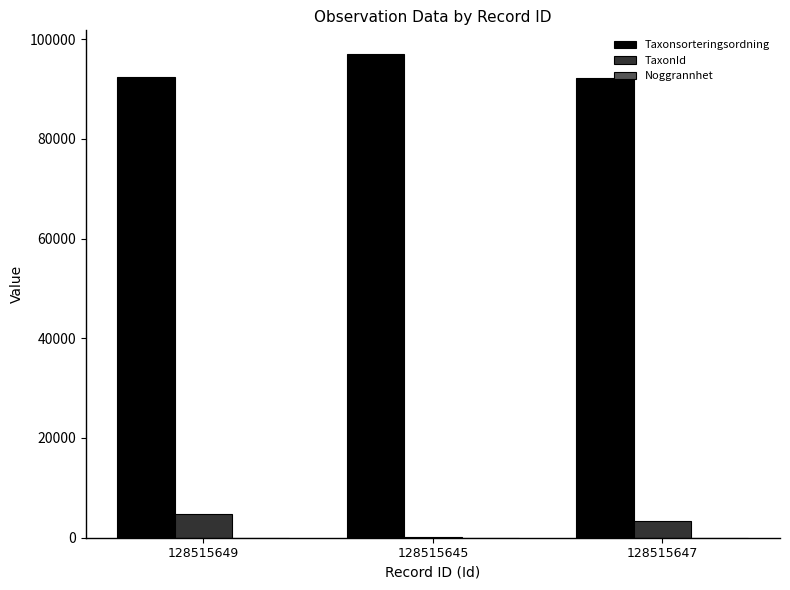

What is the difference between the TaxonId values at 128515649 and 128515647?

1471